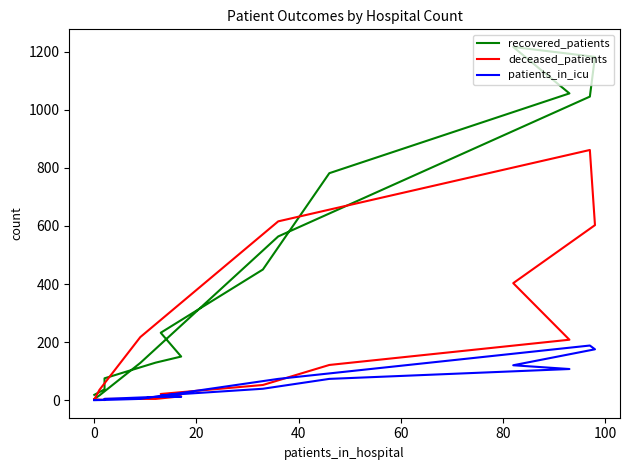

How many data points does each series have?

16